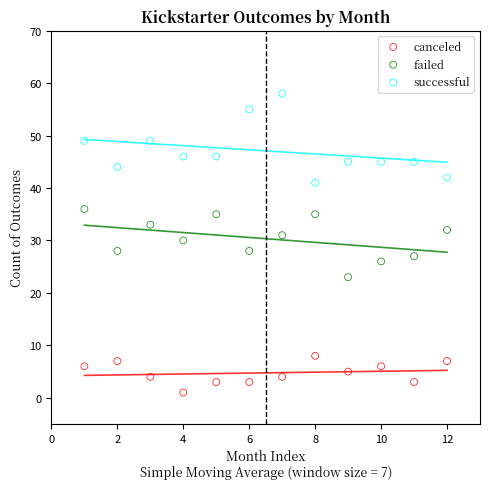

Which series has the widest spread of Y values?

successful